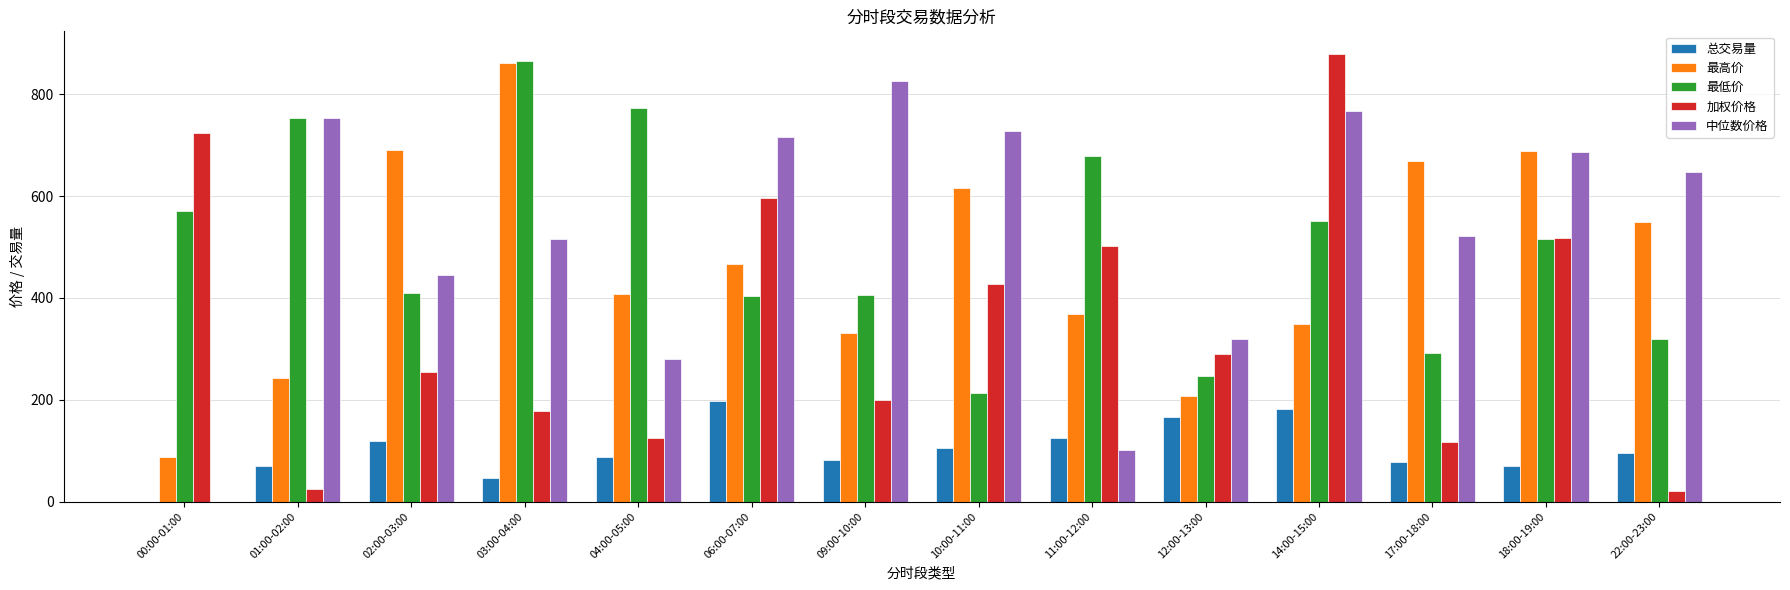

The 最低价 series shows 403.3 at 06:00-07:00. True or false?

True